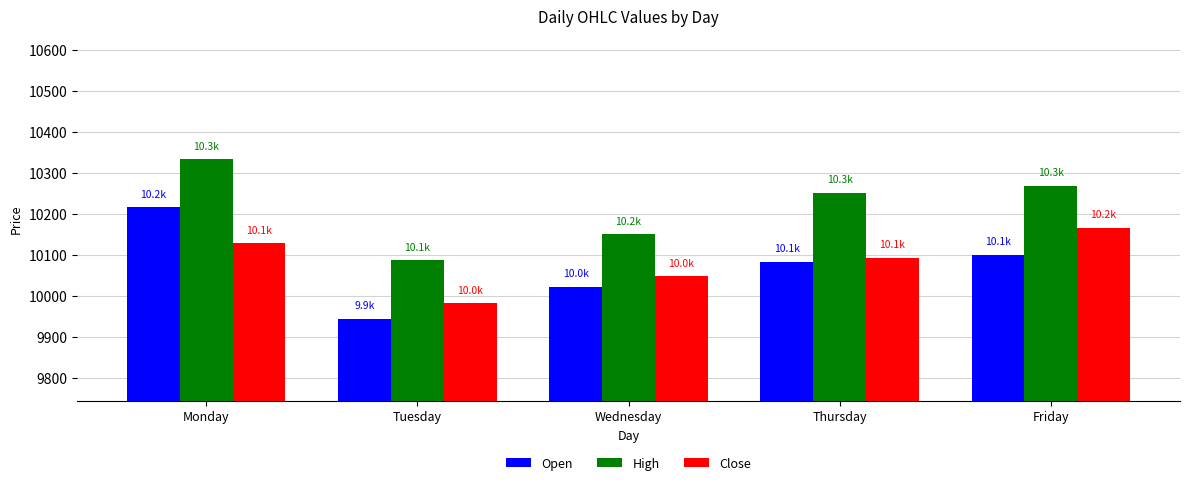

What are all the series names shown in the legend?

Open, High, Close